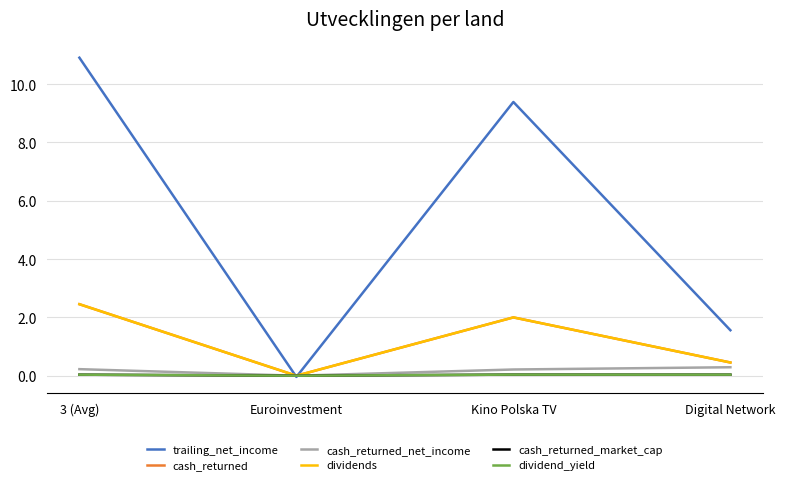

Is this an area chart (filled region under the line)?

No